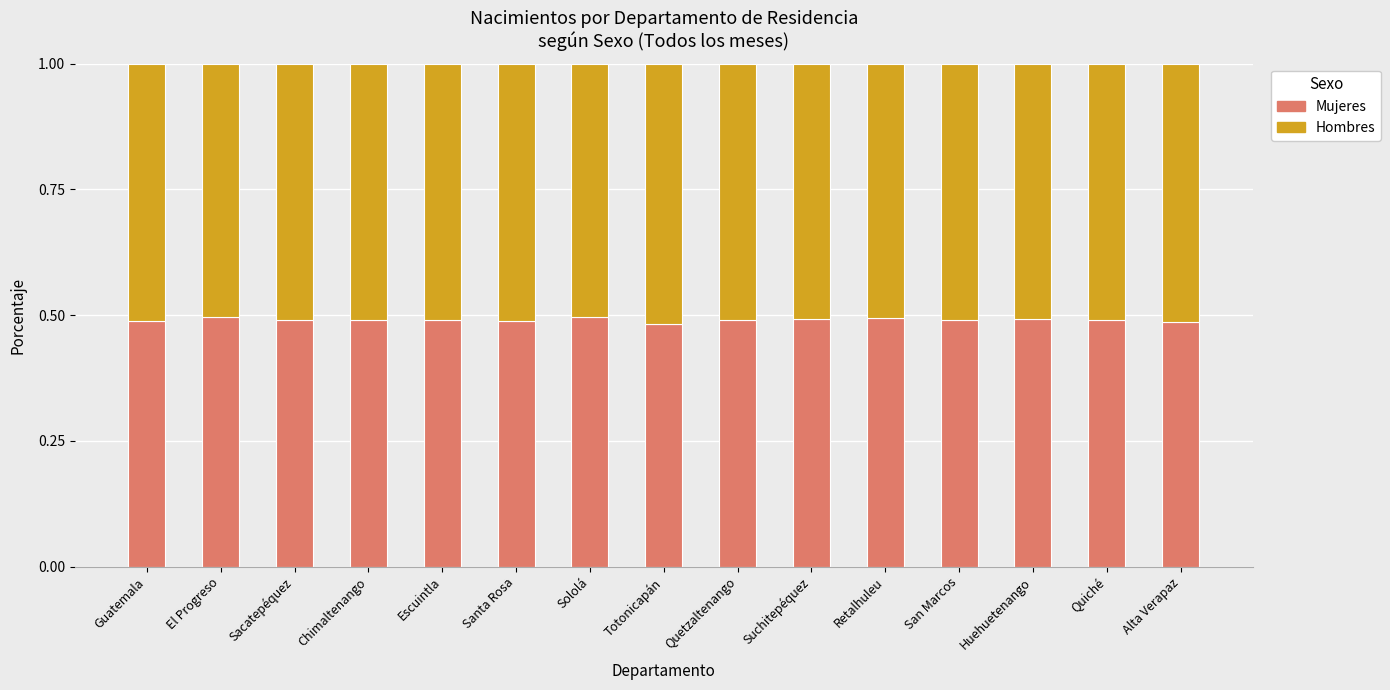

What is the total value across all series at Chimaltenango?

1.0